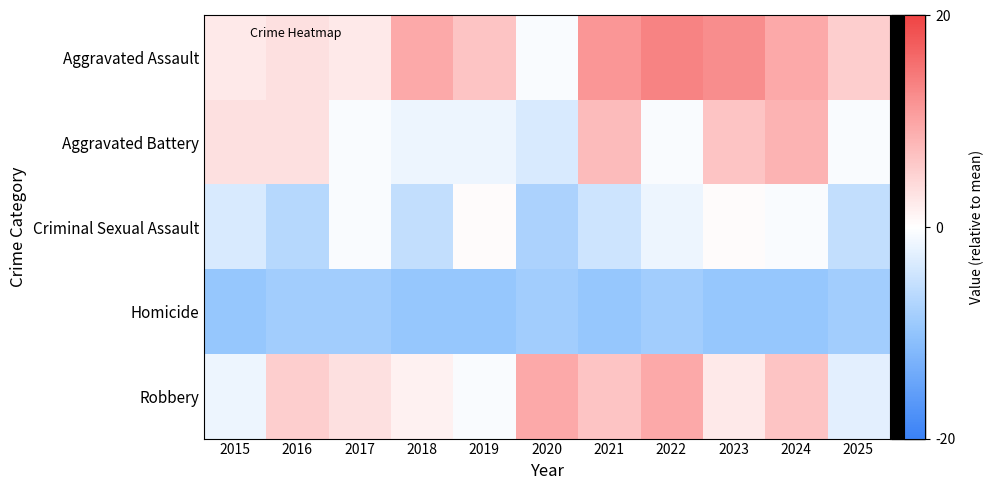

At how many categories does at least one series exceed 8?

6